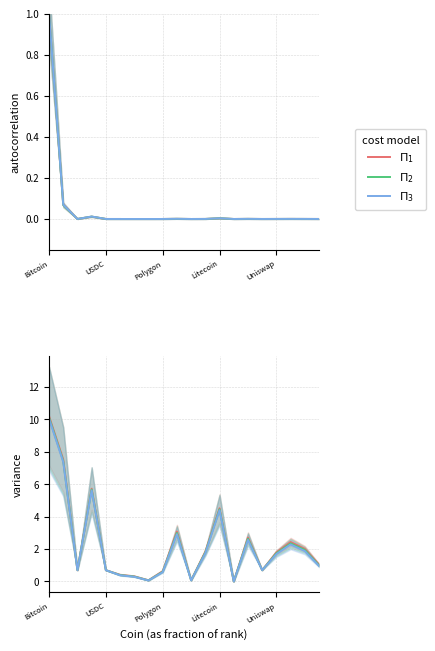

True or false: $\Pi_3$ and $\Pi_2$ intersect in this chart.

False